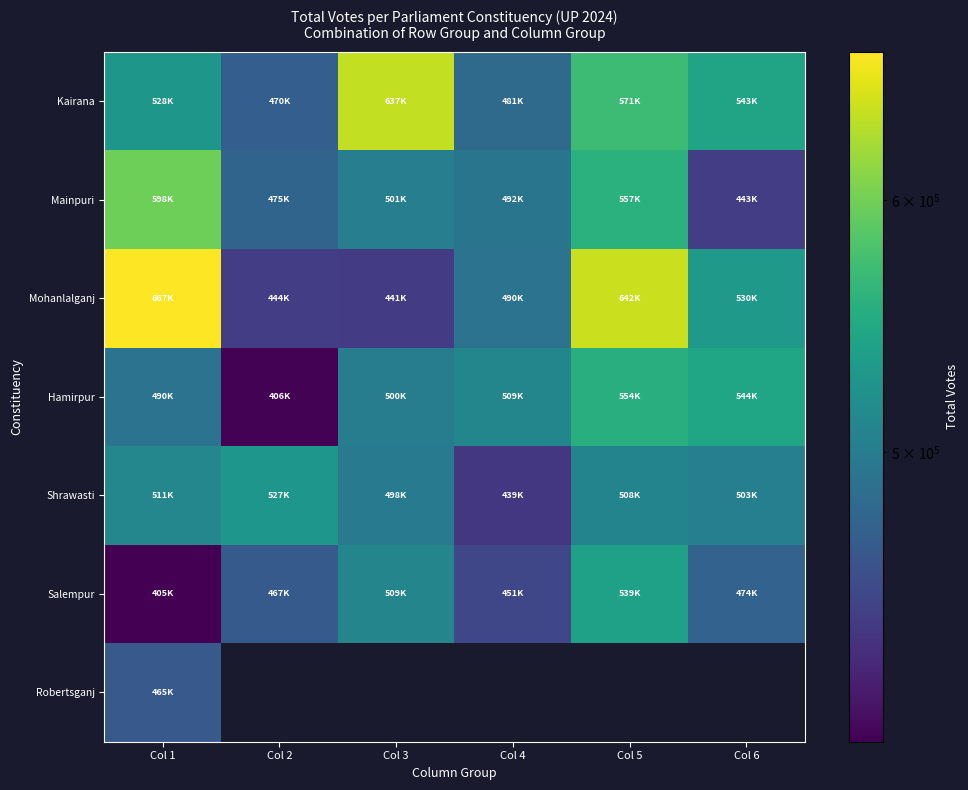

Which series has the largest range (max minus min)?

Mohanlalganj